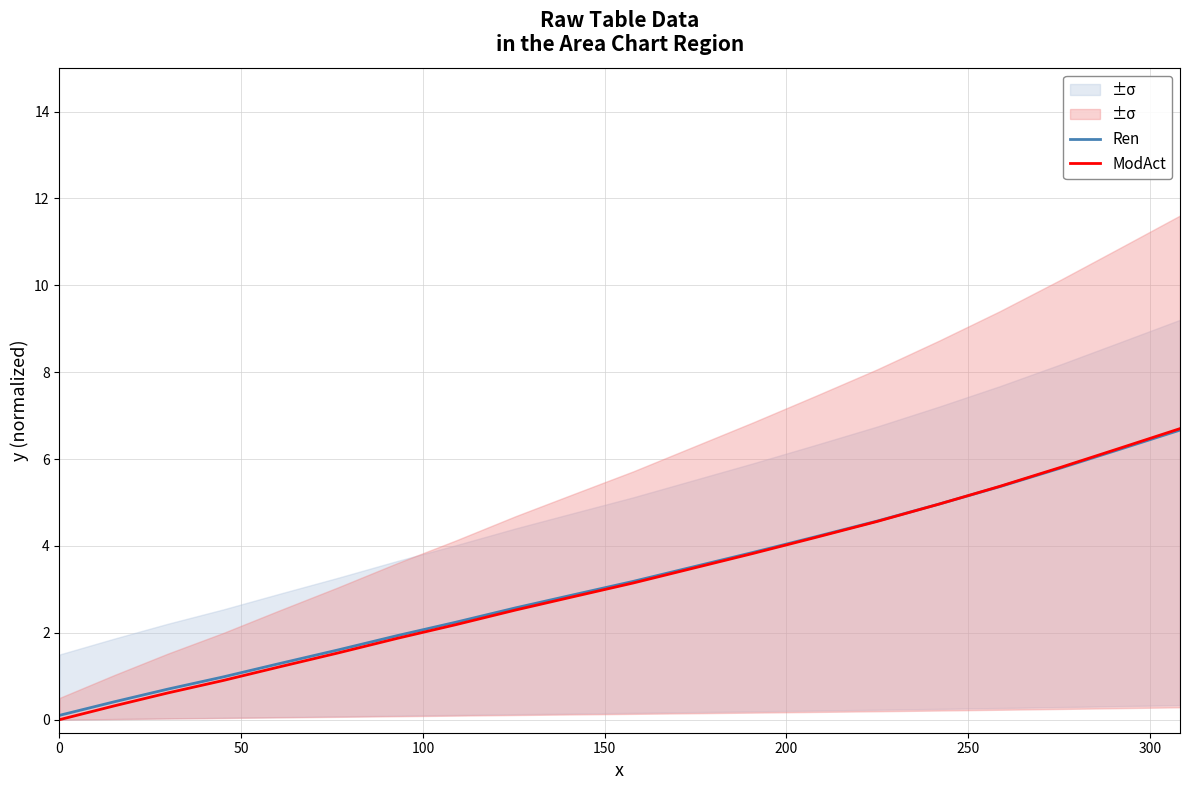

What is the highest value of the ModAct series?

6.7